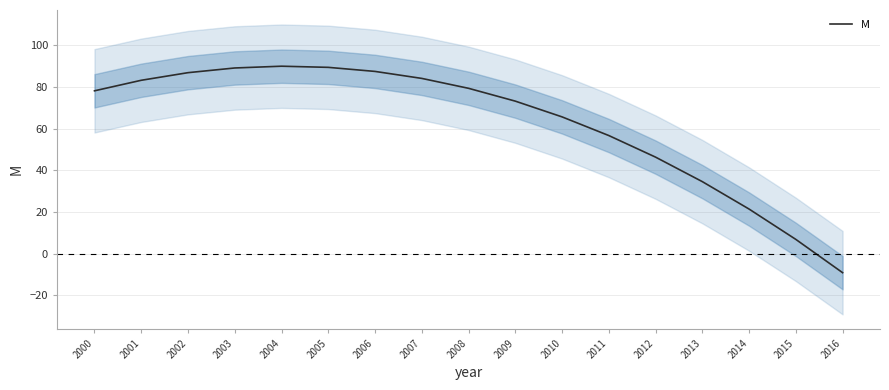

How many points are higher than both their immediate neighbors (excluding endpoints)?

1